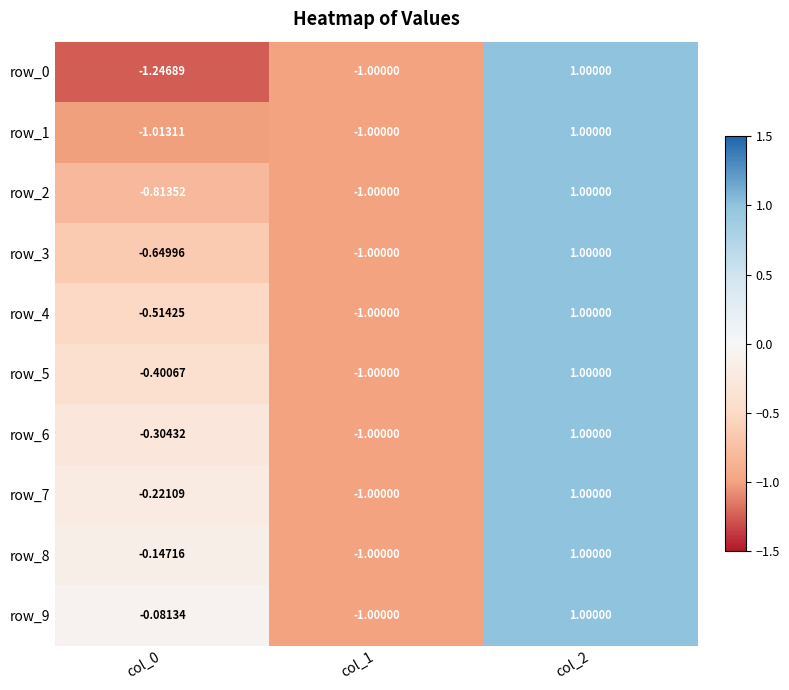

How many data points does each series have?

3